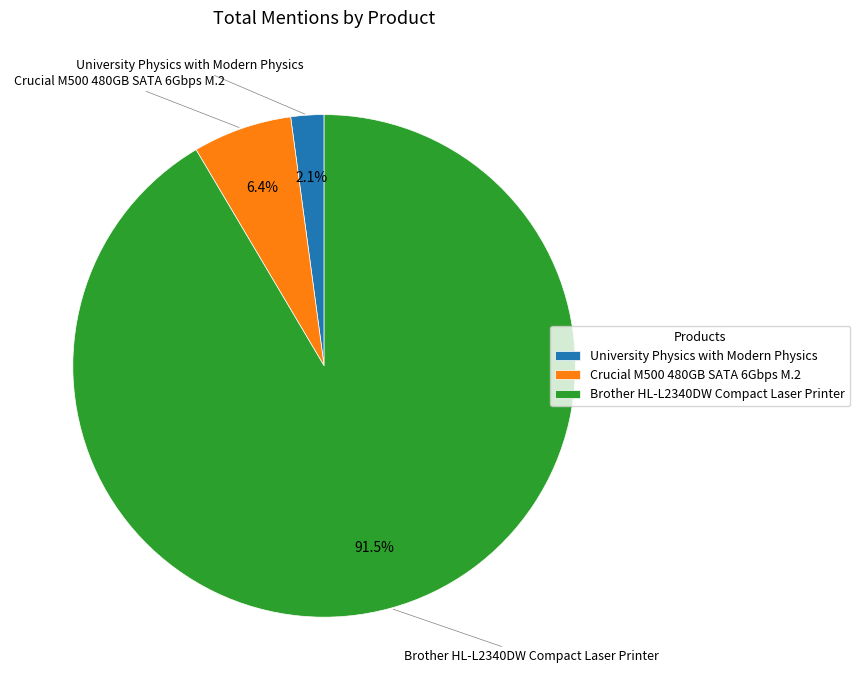

Count the number of slices in the pie.

3